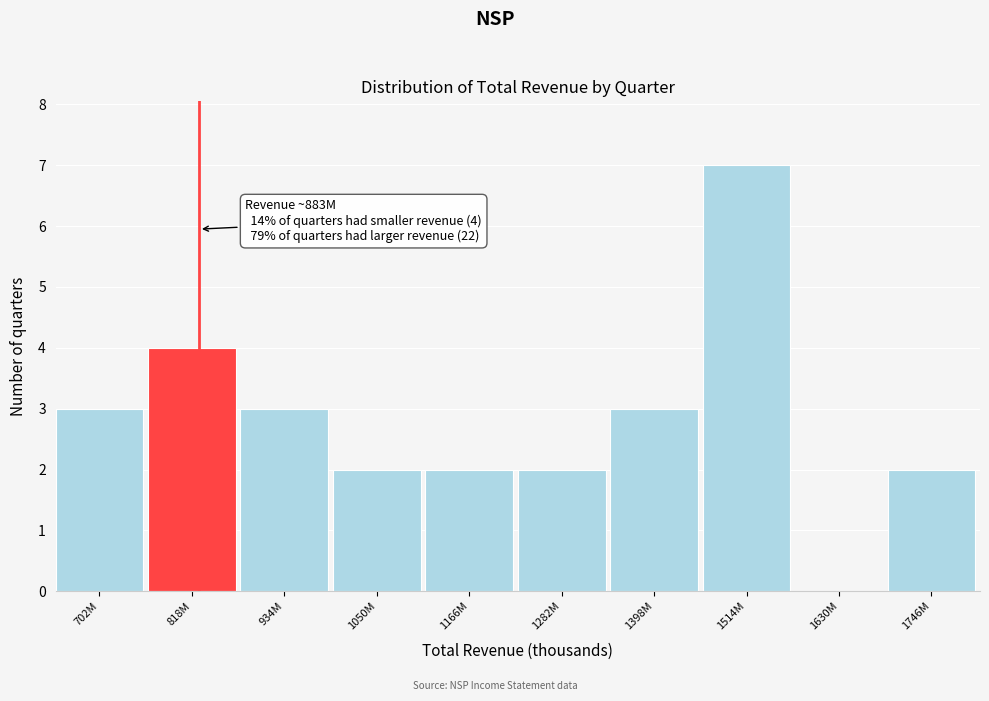

Reading left to right, what are all the values shown in this chart?

702M=3	818M=4	934M=3	1050M=2	1166M=2	1282M=2	1398M=3	1514M=7	1630M=0	1746M=2